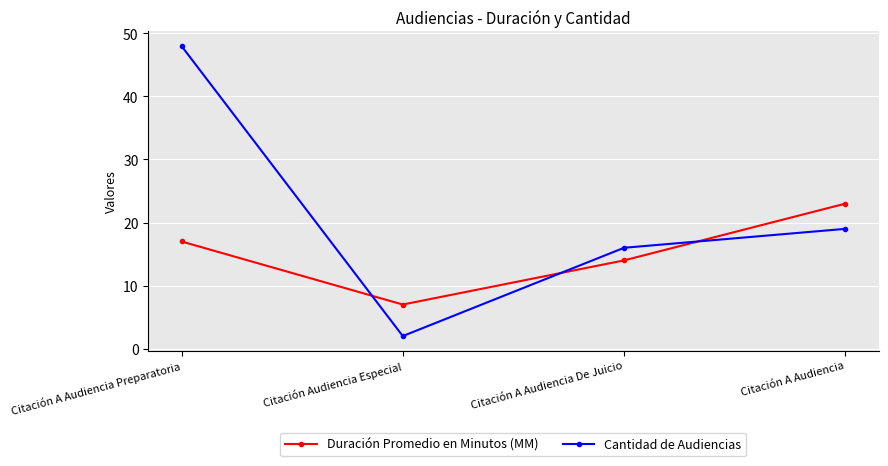

Where do Duración Promedio en Minutos (MM) and Cantidad de Audiencias first cross each other?

Citación A Audiencia Preparatoria and Citación Audiencia Especial